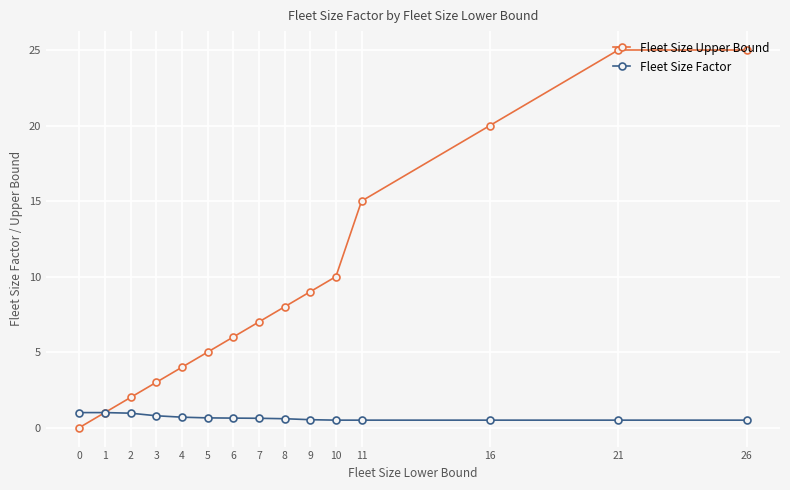

What is the difference between the second highest and minimum values in the Fleet Size Upper Bound series?

25.0